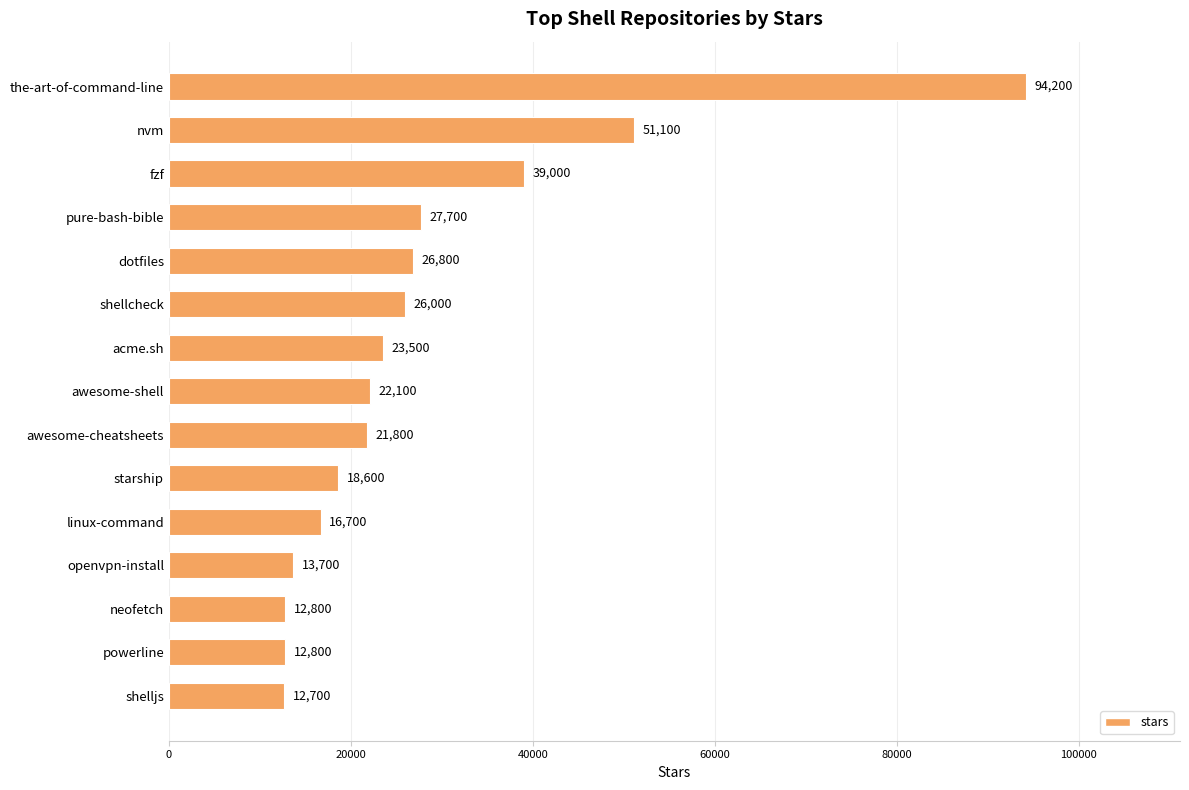

What position from the bottom is the-art-of-command-line?

15